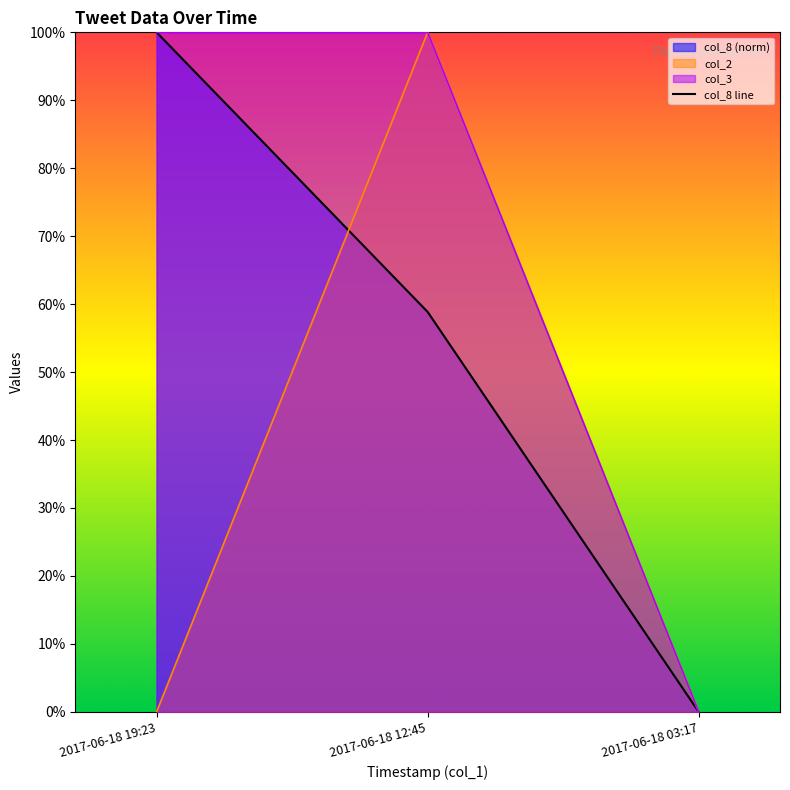

Count the values in the range 0 to 1.

3